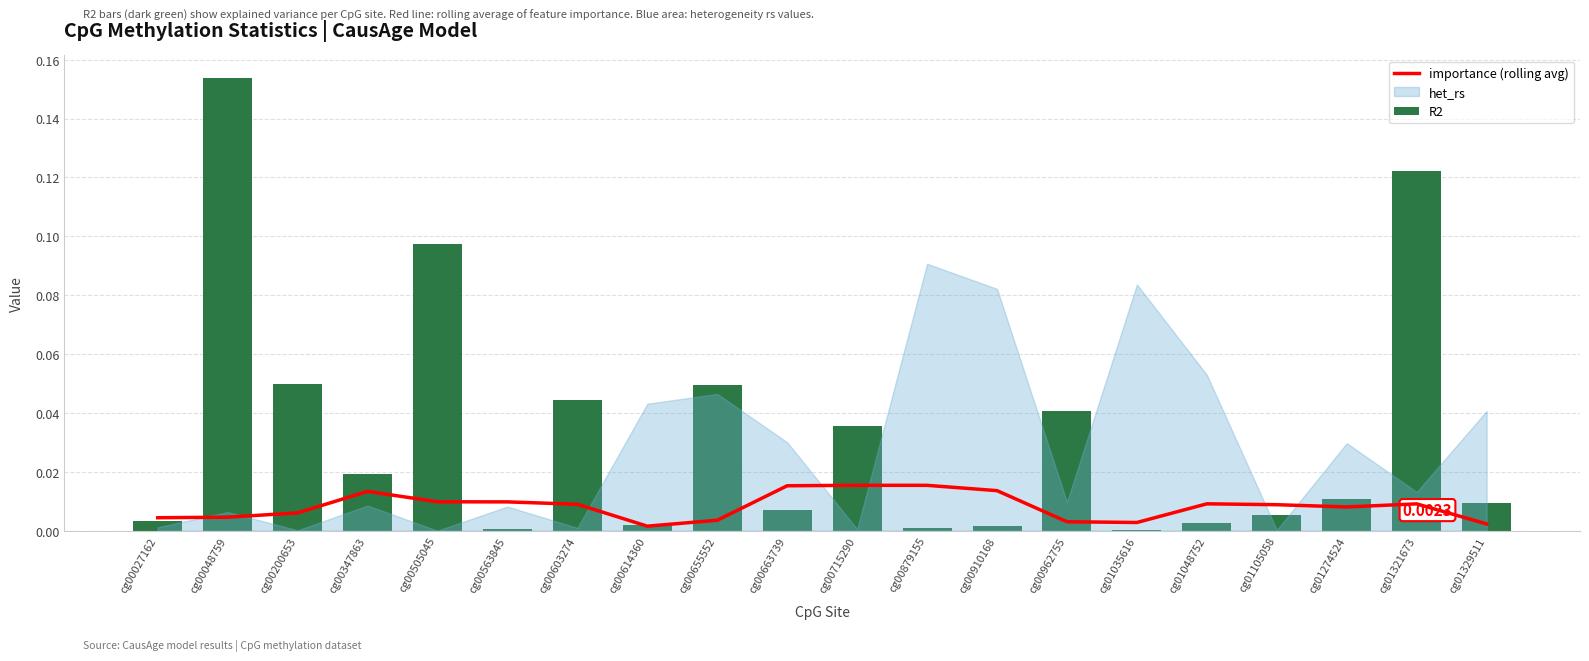

Reading right to left, list all the values displayed in this chart.

importance (rolling avg): 0.0	0.0	0.0	0.0	0.0	0.0	0.0	0.0	0.0	0.0	0.0	0.0	0.0	0.0	0.0	0.0	0.0	0.0	0.0	0.0
R2: 0.0	0.1	0.0	0.0	0.0	0.0	0.0	0.0	0.0	0.0	0.0	0.0	0.0	0.0	0.0	0.1	0.0	0.0	0.2	0.0